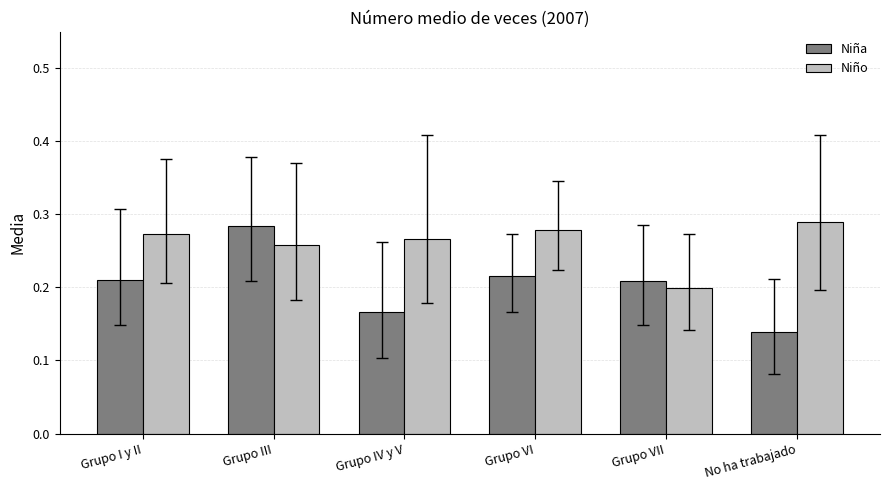

How many bars are there in total?

12